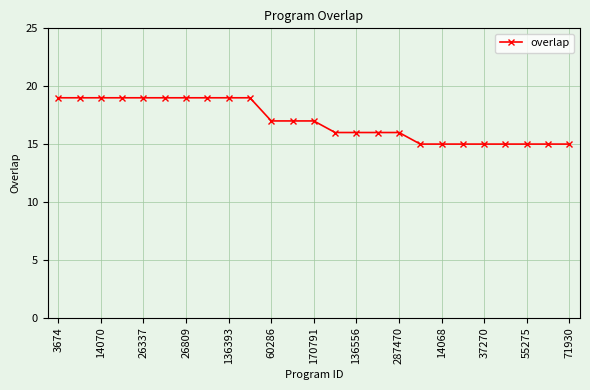

What is the value of the 2nd point from the left?

19